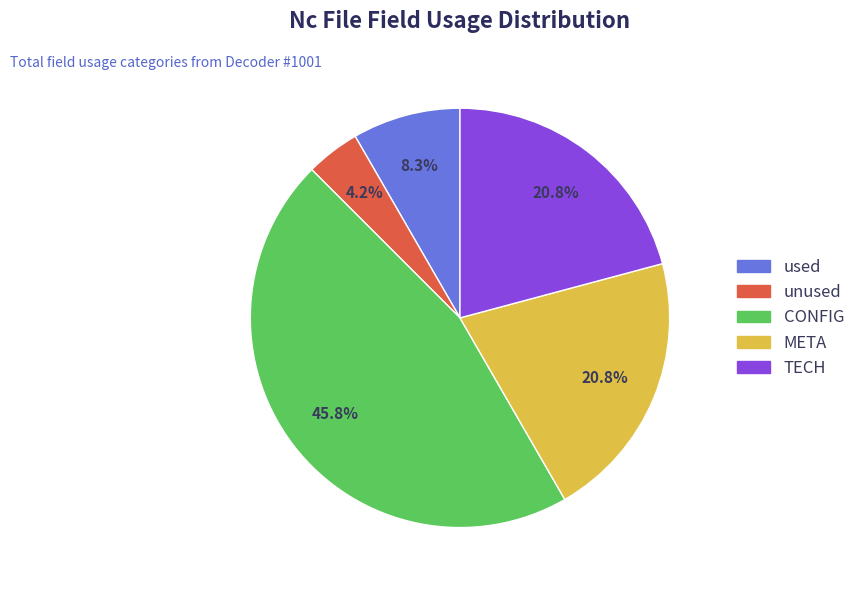

Is there any slice that represents more than half of the pie?

No